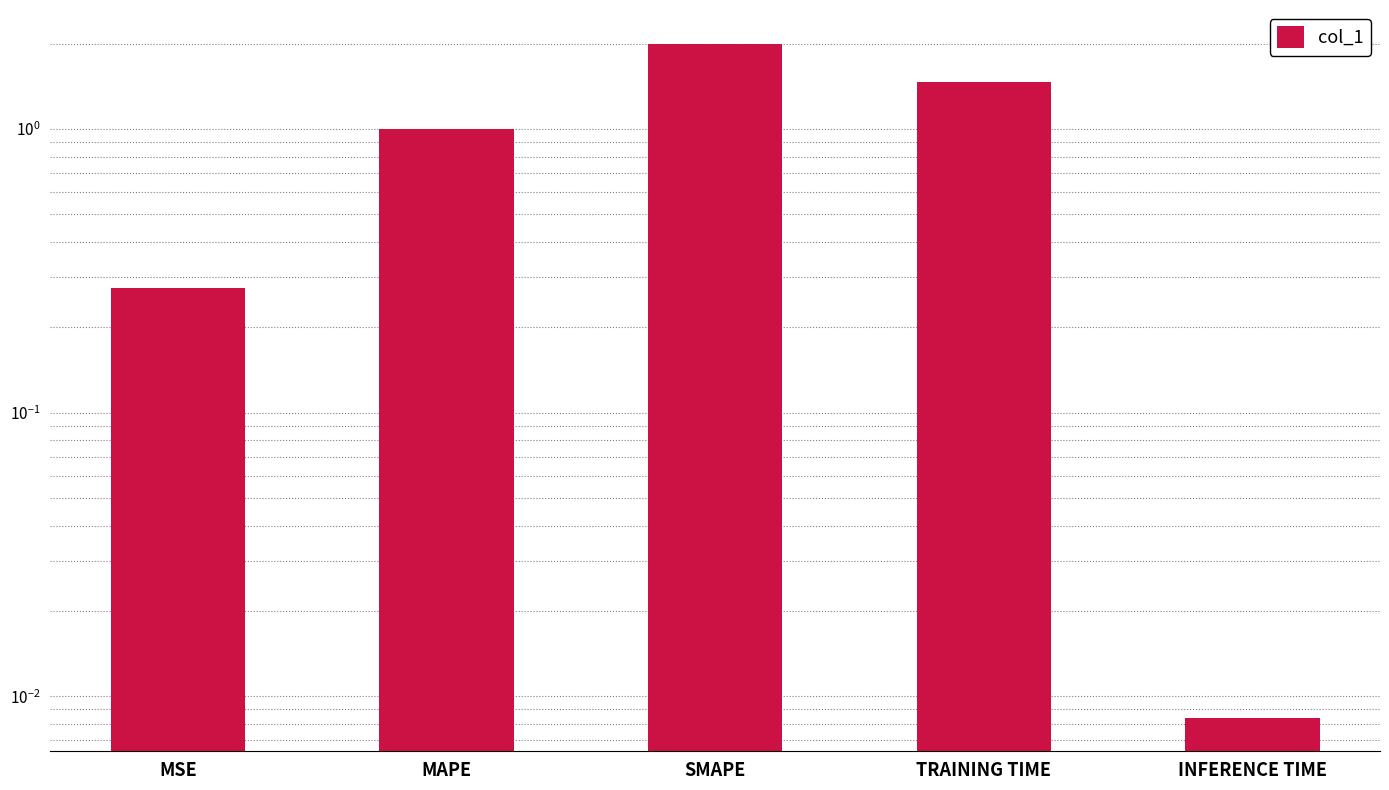

Are the bars grouped side by side (vs. stacked)?

No